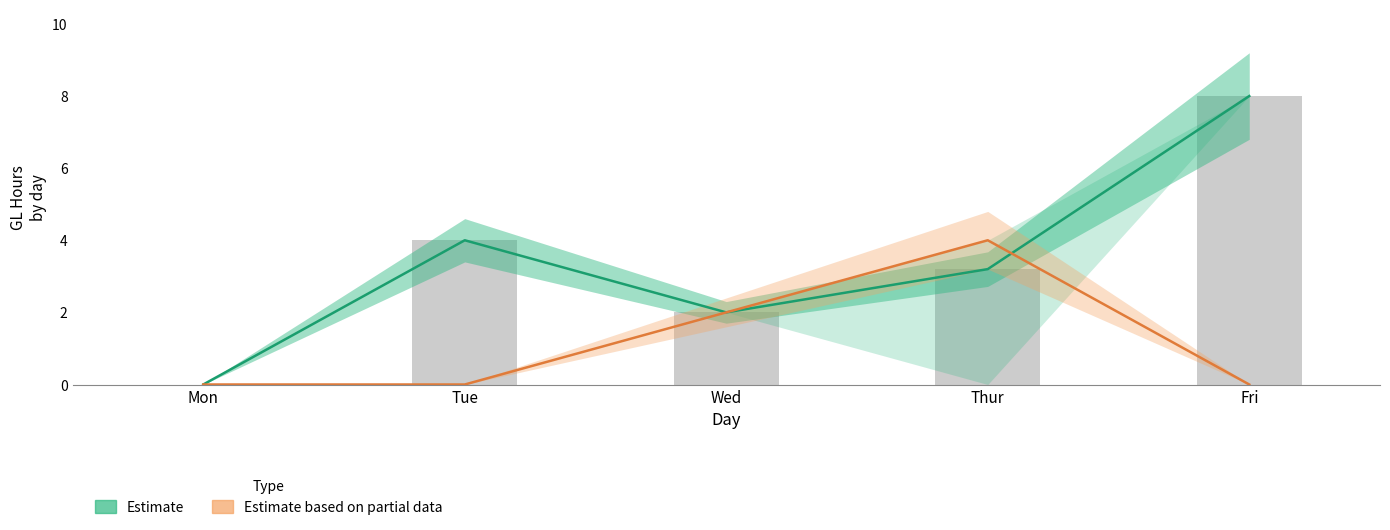

The value of Estimate at Tue is 2.8. True or false?

False